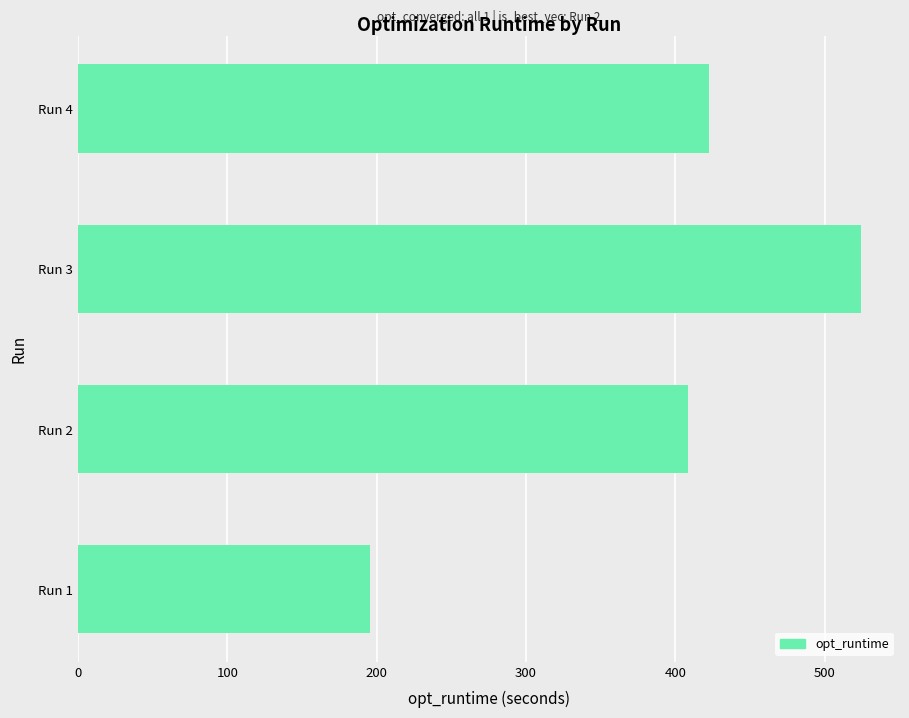

Reading bottom to top, what are all the values shown in this chart?

Run 1=195.5	Run 2=408.5	Run 3=524.1	Run 4=422.3